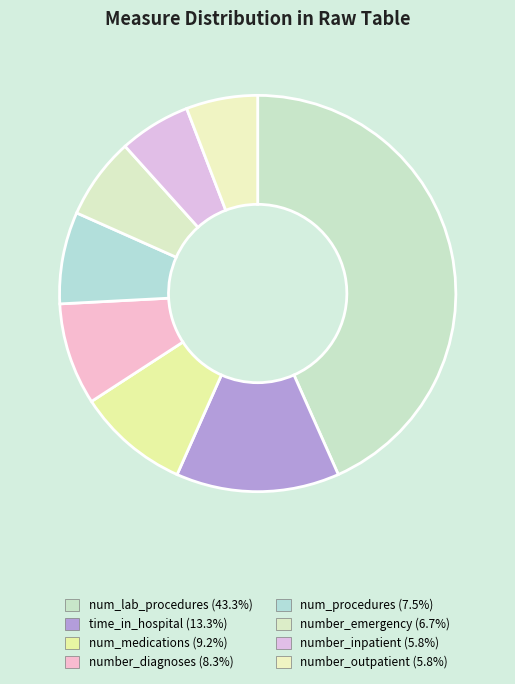

How many segments does this pie chart have?

8